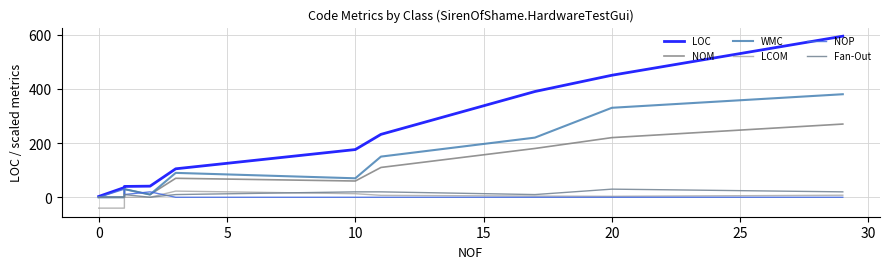

What is the minimum value shown in the chart?

-40.0